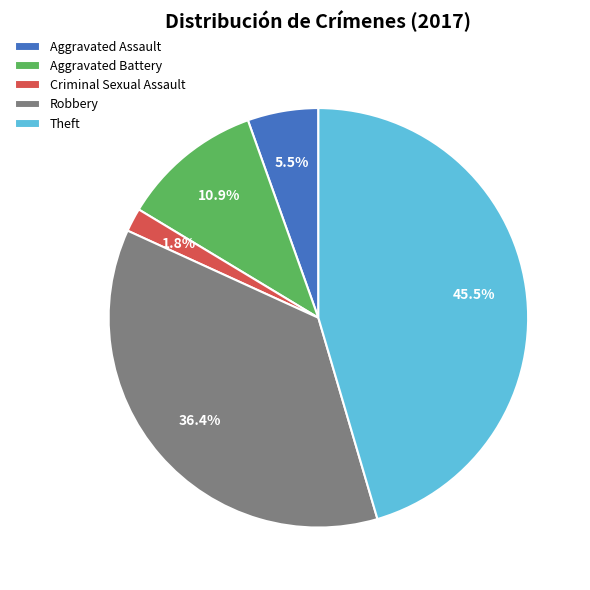

How much of the chart is everything except Robbery?

63.6%